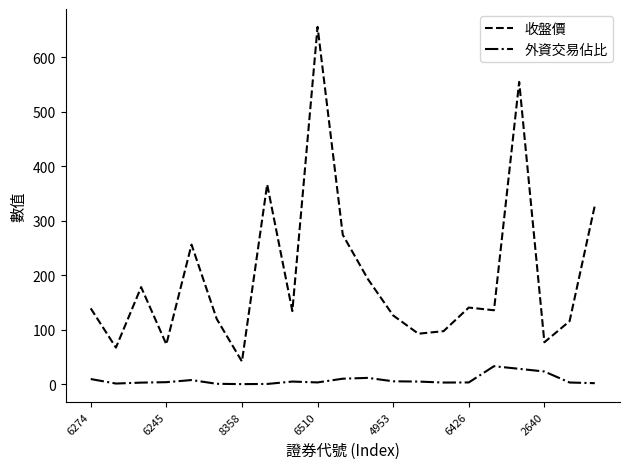

Which series has the widest spread of values?

收盤價